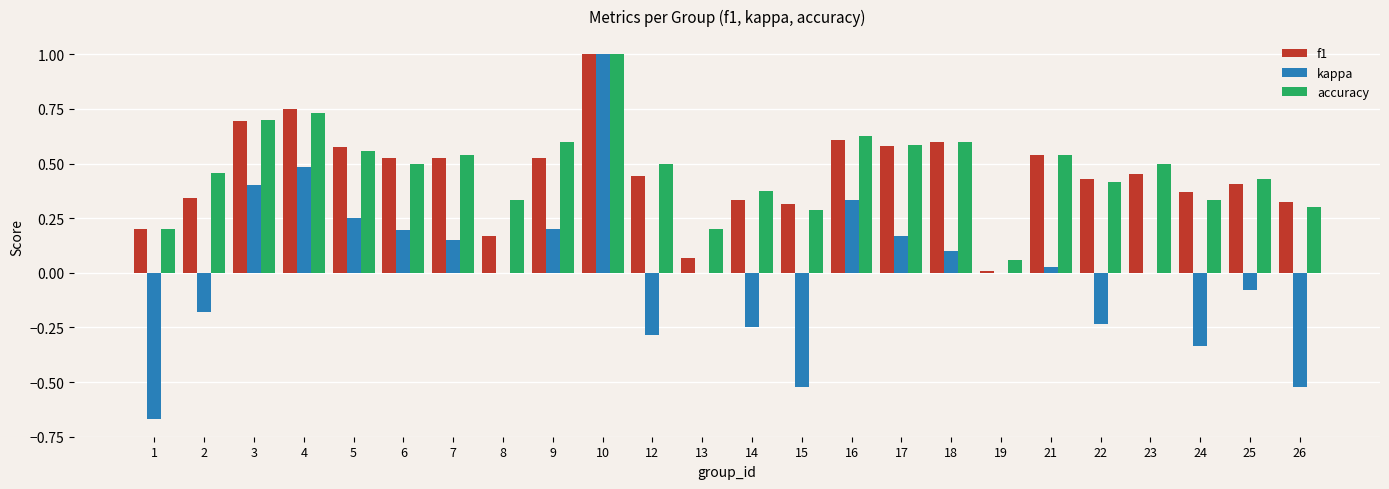

What is the sum of the accuracy values at 10 and 12?

1.5